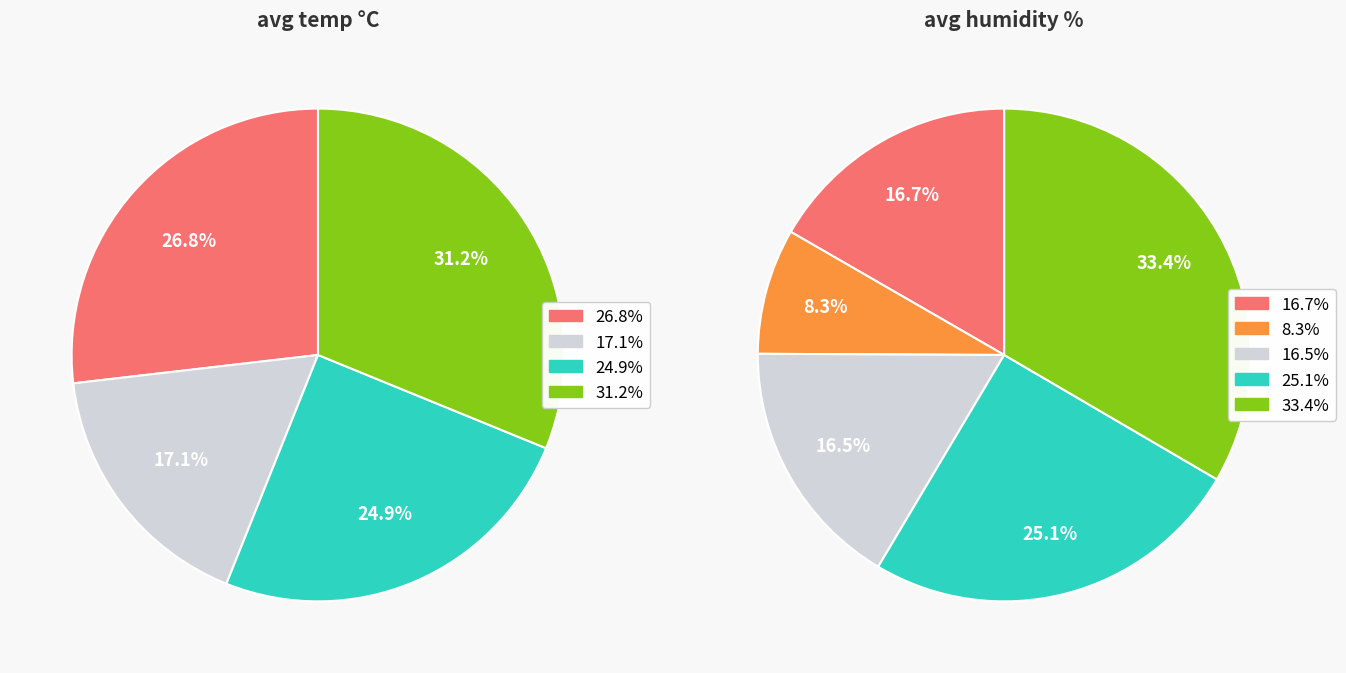

Is it true that 01:25 is 8% of the pie?

True